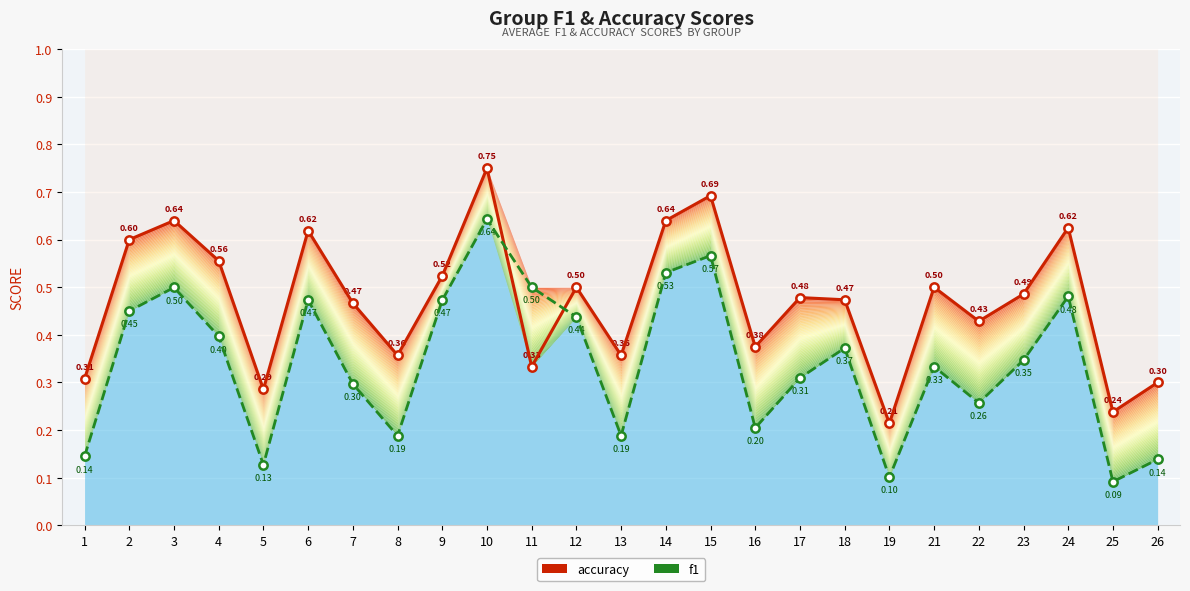

Which series has the widest spread of values?

f1